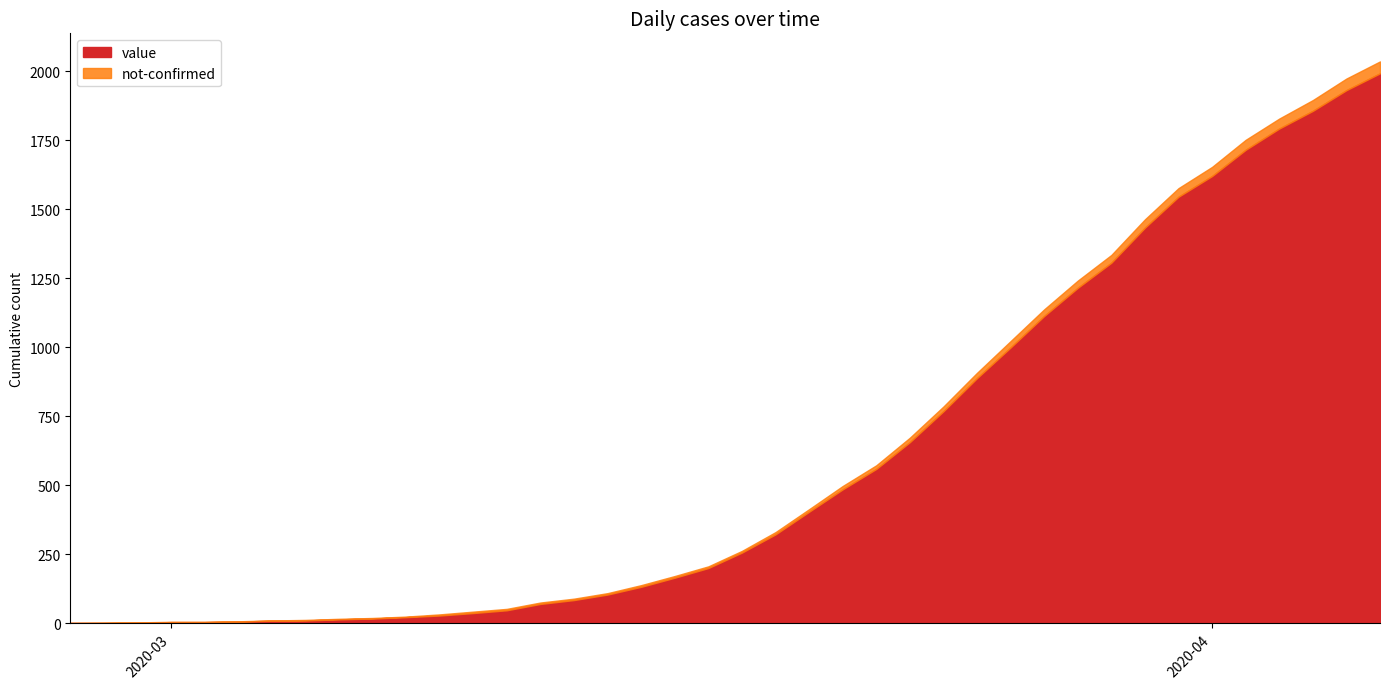

List the series in order of their overall mean, lowest first.

not-confirmed, value